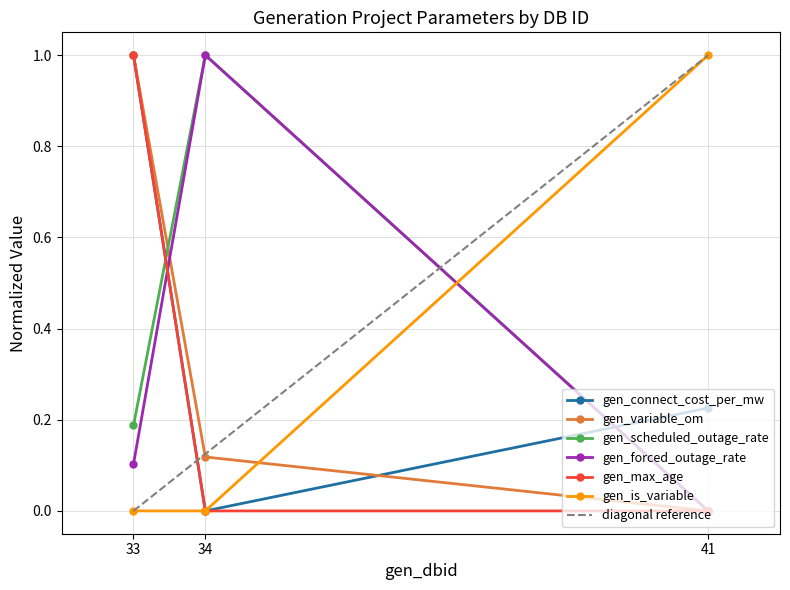

What are all the series names shown in the legend?

gen_connect_cost_per_mw, gen_variable_om, gen_scheduled_outage_rate, gen_forced_outage_rate, gen_max_age, gen_is_variable